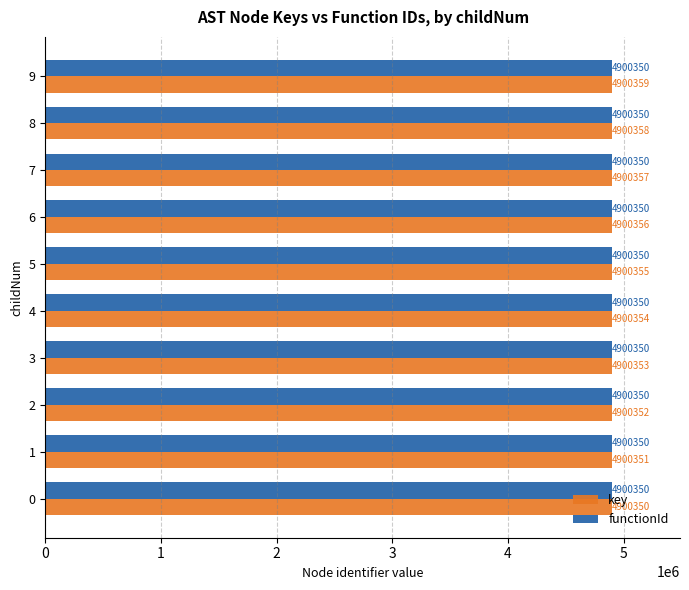

The key series shows 1138511 at 7. True or false?

False